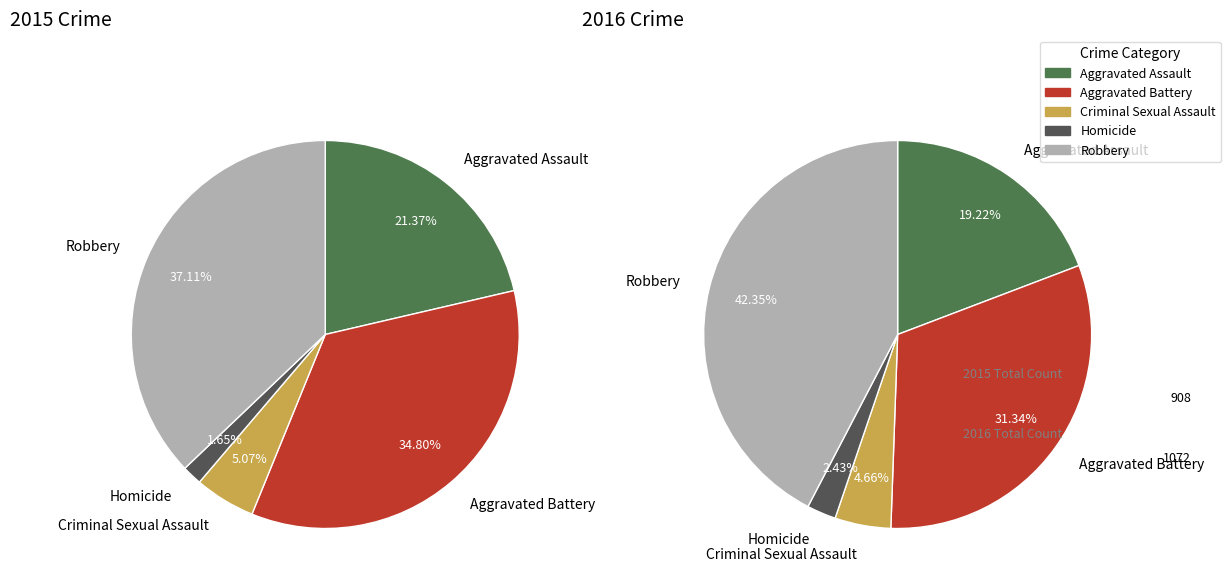

Does Aggravated Assault represent more than half of the total?

No